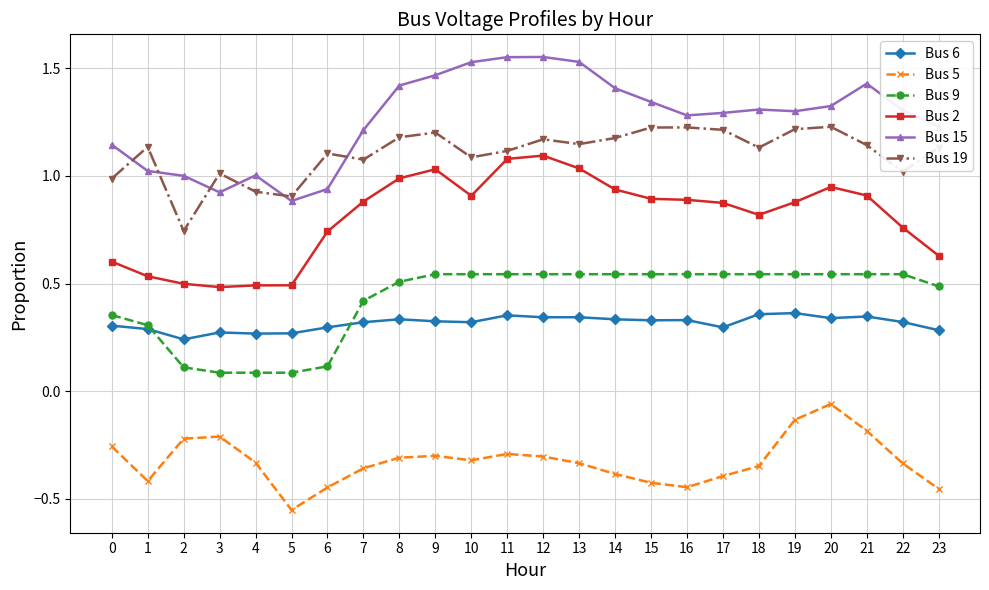

True or false: Bus 6 has more than 2 interior local peaks.

True